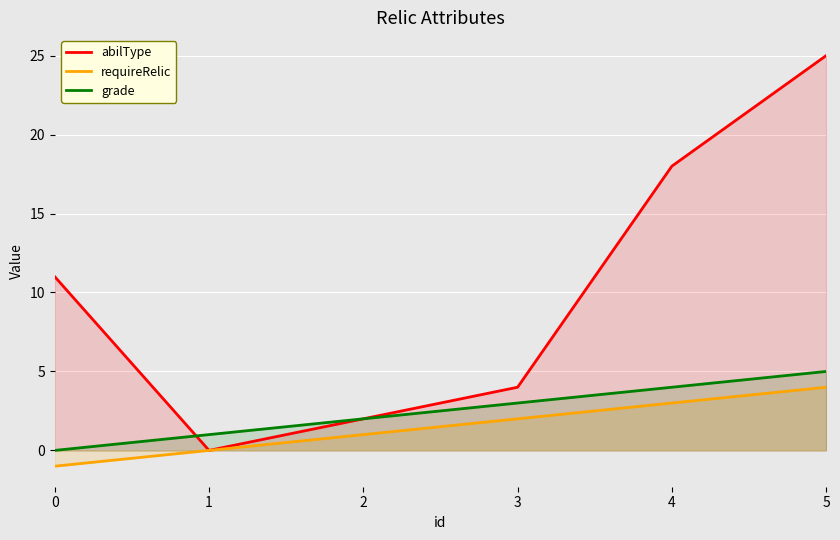

Which series has the largest total across all categories?

abilType